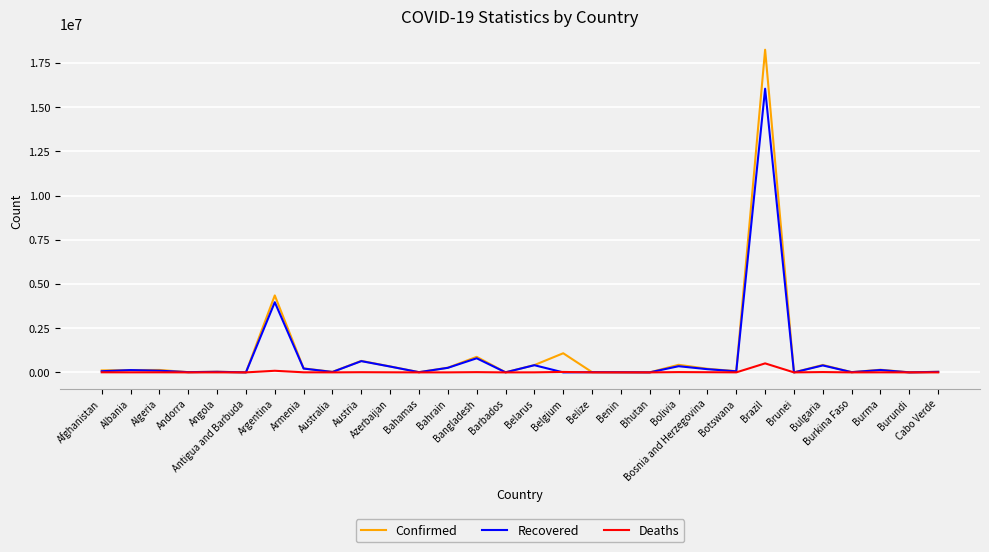

True or false: Recovered has more than 1 interior local peaks.

True